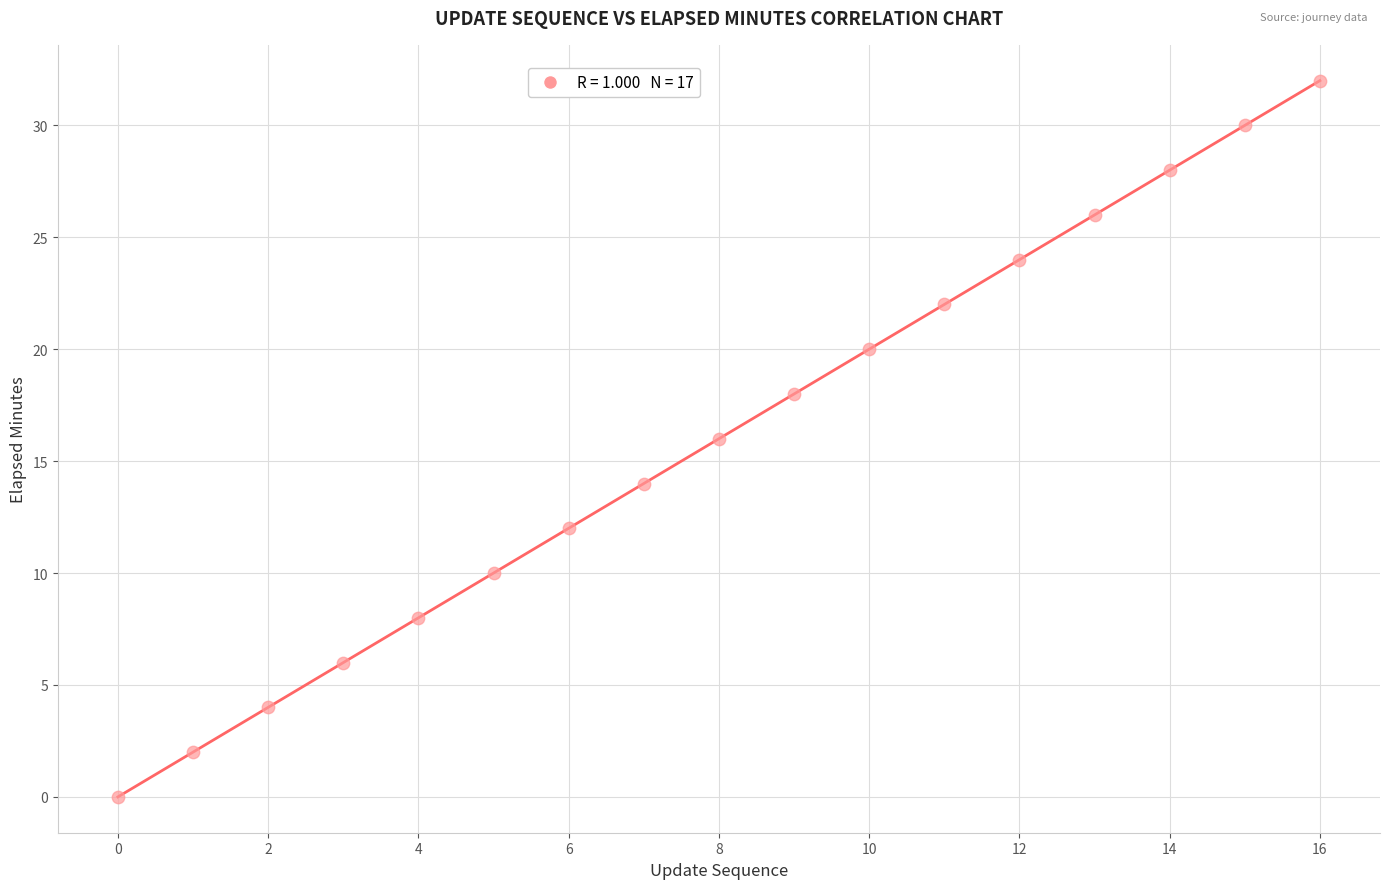

What is the range of Y values (max minus min)?

32